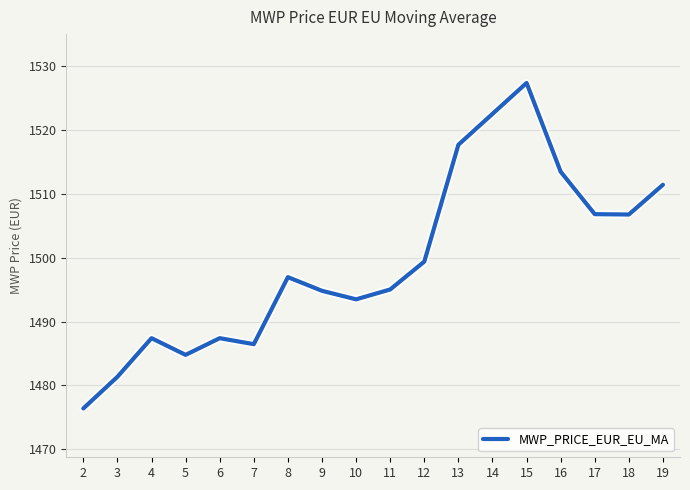

At which label does the data first exceed 1496?

8